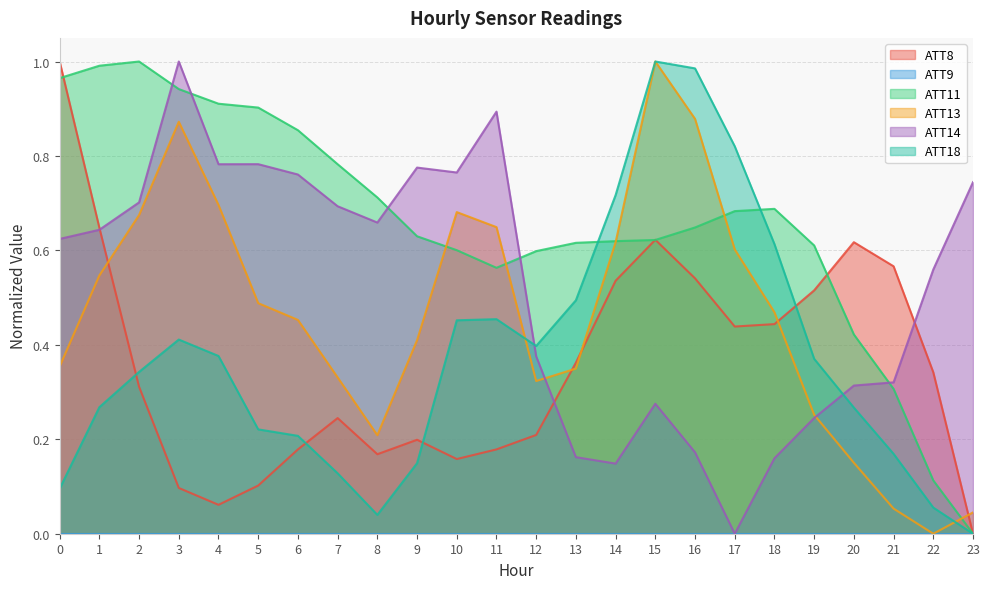

Reading right to left, list all the values displayed in this chart.

ATT8: 23=0.0	22=0.3	21=0.6	20=0.6	19=0.5	18=0.4	17=0.4	16=0.5	15=0.6	14=0.5	13=0.4	12=0.2	11=0.2	10=0.2	9=0.2	8=0.2	7=0.2	6=0.2	5=0.1	4=0.1	3=0.1	2=0.3	1=0.6	0=1.0
ATT11: 23=0.0	22=0.1	21=0.3	20=0.4	19=0.6	18=0.7	17=0.7	16=0.6	15=0.6	14=0.6	13=0.6	12=0.6	11=0.6	10=0.6	9=0.6	8=0.7	7=0.8	6=0.9	5=0.9	4=0.9	3=0.9	2=1.0	1=1.0	0=1.0
ATT13: 23=0.0	22=0.0	21=0.1	20=0.2	19=0.3	18=0.5	17=0.6	16=0.9	15=1.0	14=0.6	13=0.3	12=0.3	11=0.6	10=0.7	9=0.4	8=0.2	7=0.3	6=0.5	5=0.5	4=0.7	3=0.9	2=0.7	1=0.5	0=0.4
ATT14: 23=0.7	22=0.6	21=0.3	20=0.3	19=0.2	18=0.2	17=0.0	16=0.2	15=0.3	14=0.1	13=0.2	12=0.4	11=0.9	10=0.8	9=0.8	8=0.7	7=0.7	6=0.8	5=0.8	4=0.8	3=1.0	2=0.7	1=0.6	0=0.6
ATT18: 23=0.0	22=0.1	21=0.2	20=0.3	19=0.4	18=0.6	17=0.8	16=1.0	15=1.0	14=0.7	13=0.5	12=0.4	11=0.5	10=0.5	9=0.1	8=0.0	7=0.1	6=0.2	5=0.2	4=0.4	3=0.4	2=0.3	1=0.3	0=0.1